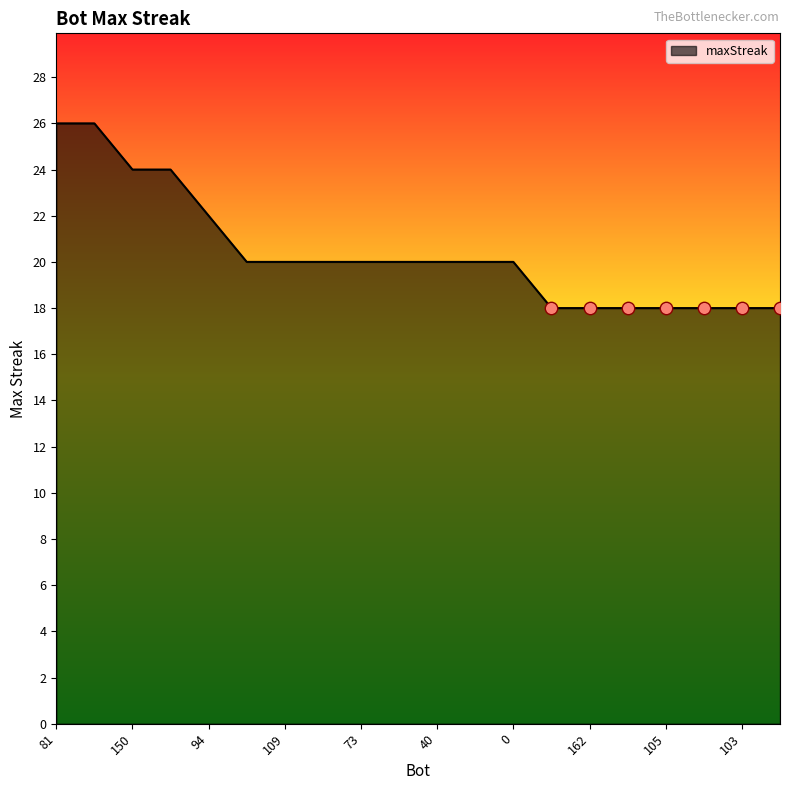

What is the difference between the maximum and minimum values?

8